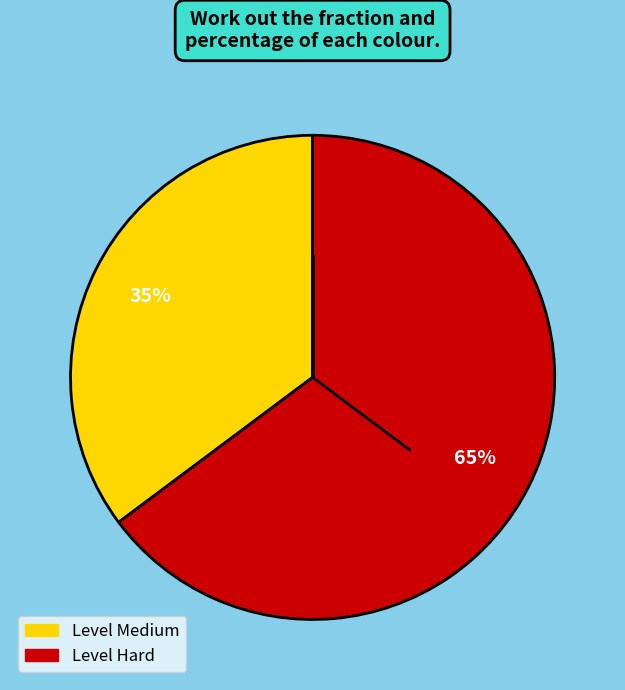

To the nearest percent, what is the average slice percentage?

50%